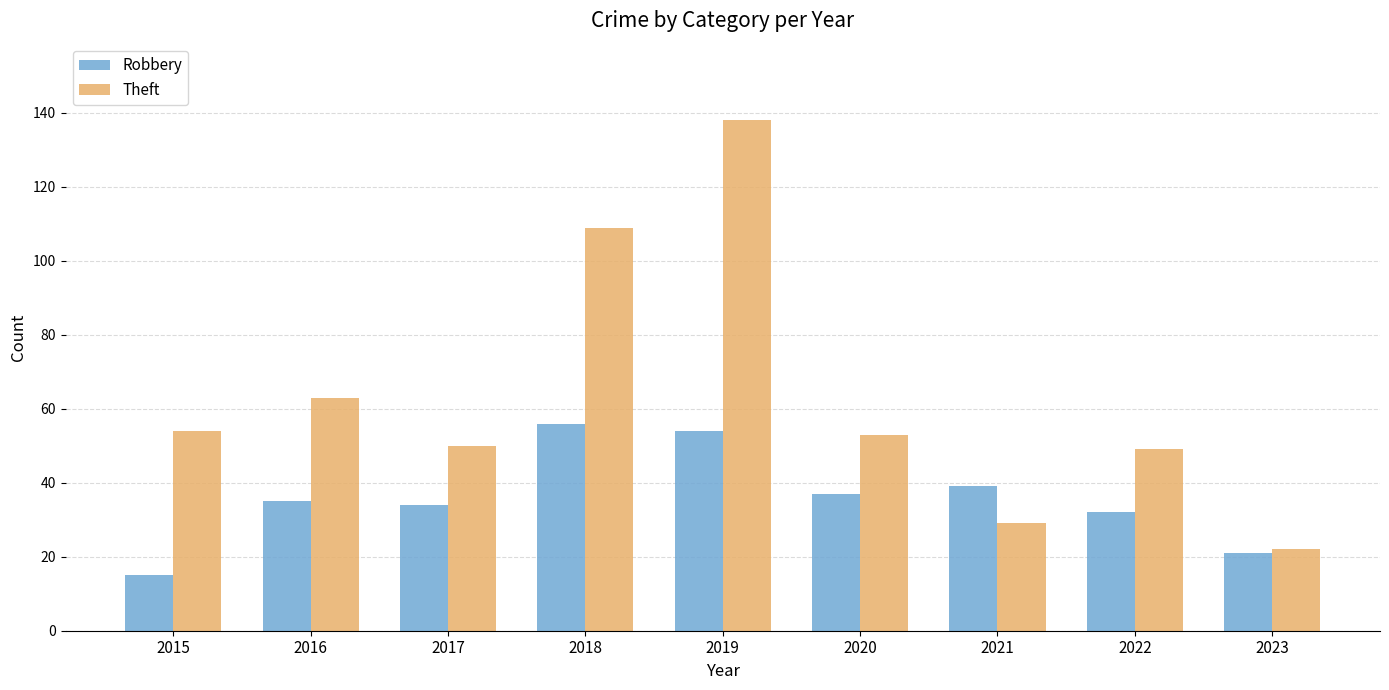

What is the spread (max minus min) of values at 2023?

1